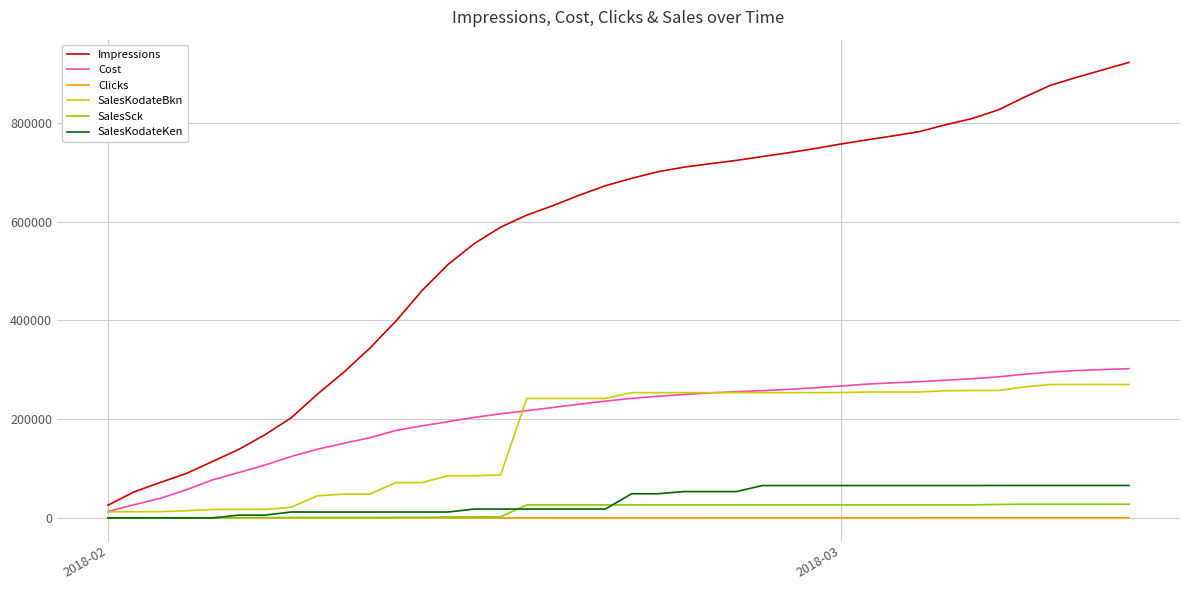

What is the highest value of the Clicks series?

171.4